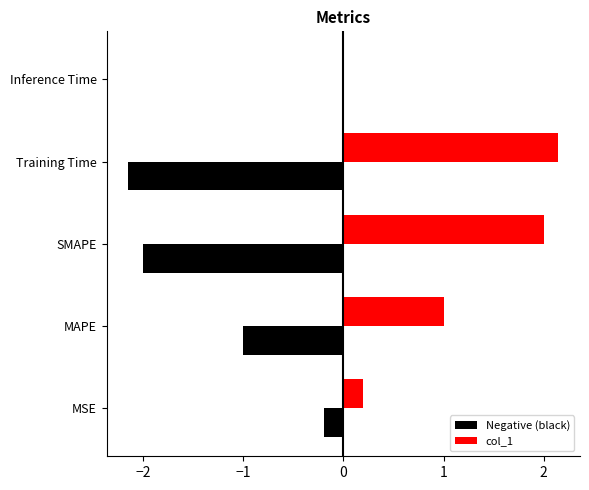

True or false: Negative (black) has a value of -0.0 at Inference Time.

False